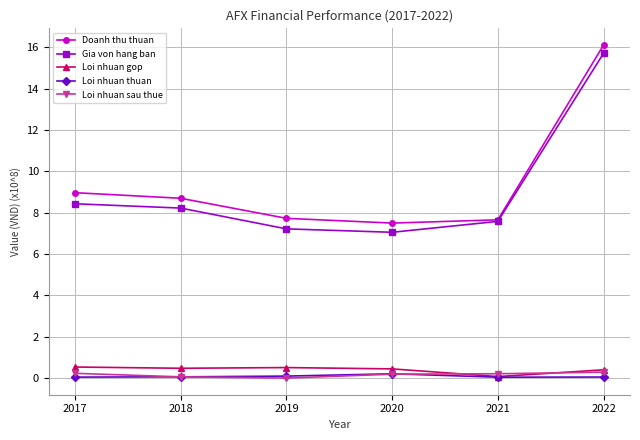

What is the difference between the highest and lowest values at 2017?

8.9